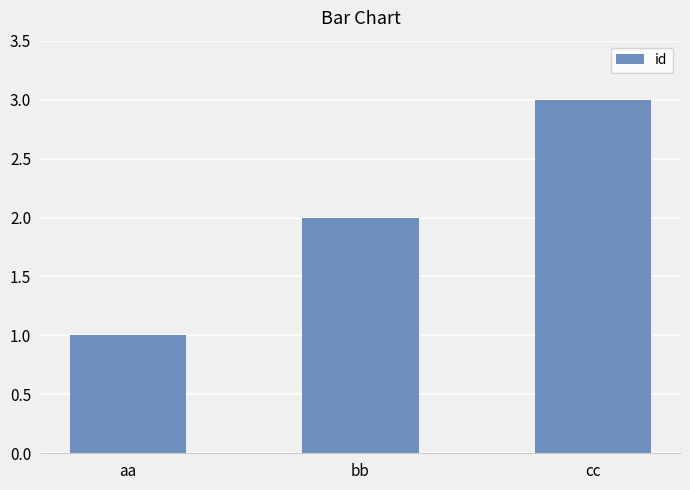

Are the bars horizontal?

No